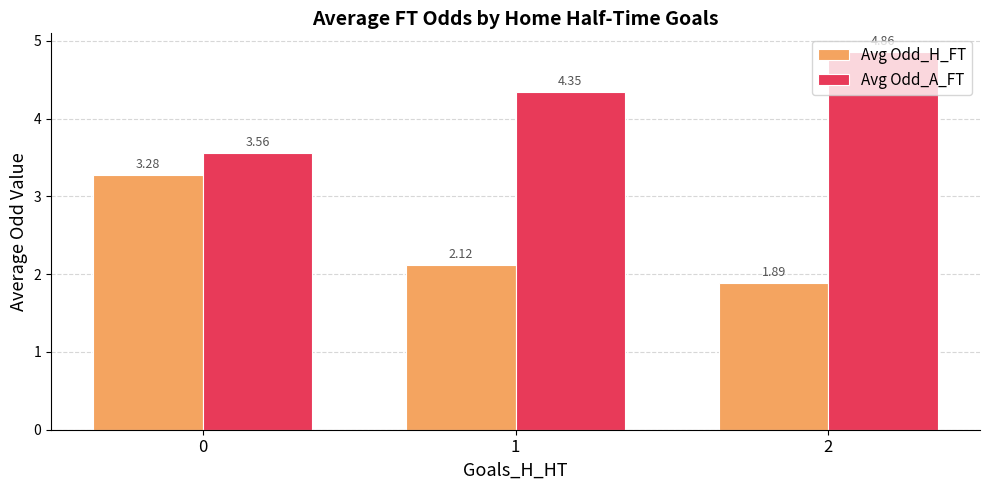

At how many categories does at least one series exceed 2?

3